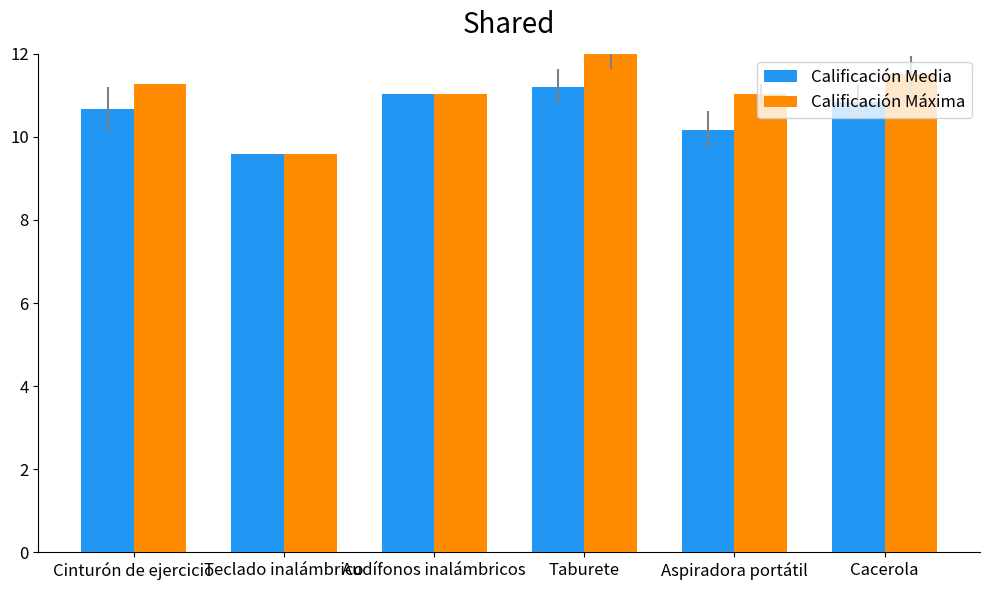

Reading right to left, transcribe all the data shown in this chart.

Calificación Media: Cacerola=10.8	Aspiradora portátil=10.2	Taburete=11.2	Audífonos inalámbricos=11.0	Teclado inalámbrico=9.6	Cinturón de ejercicio=10.7
Calificación Máxima: Cacerola=11.5	Aspiradora portátil=11.0	Taburete=12.0	Audífonos inalámbricos=11.0	Teclado inalámbrico=9.6	Cinturón de ejercicio=11.3